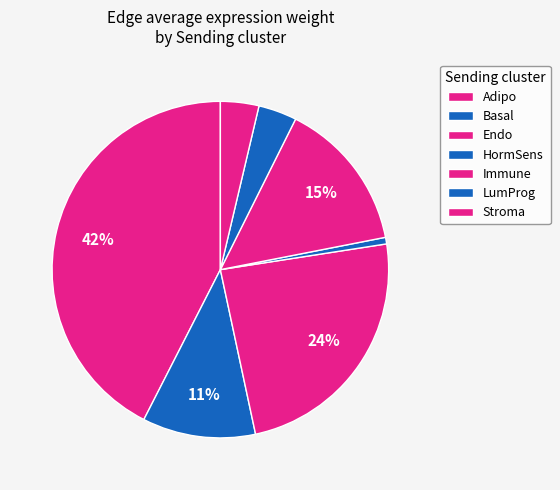

How many slices are in this pie chart?

7